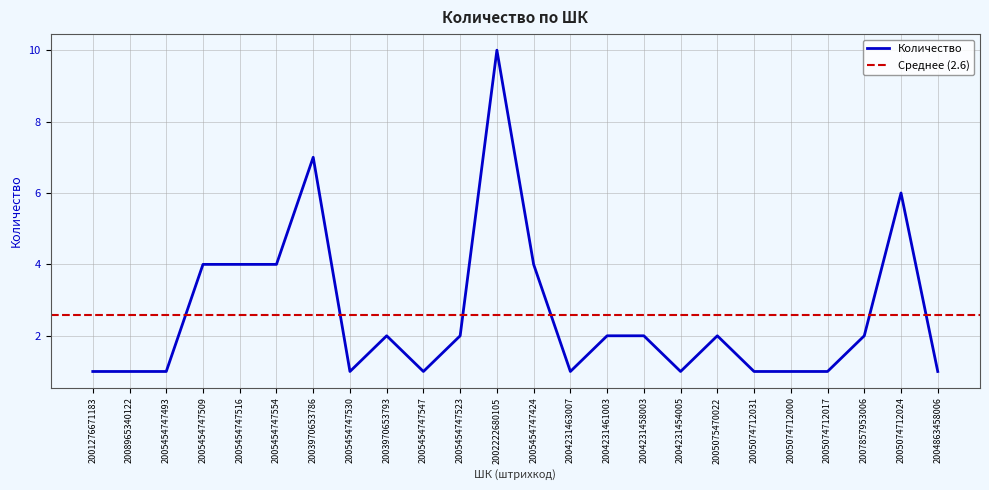

Is this an area chart (filled region under the line)?

No